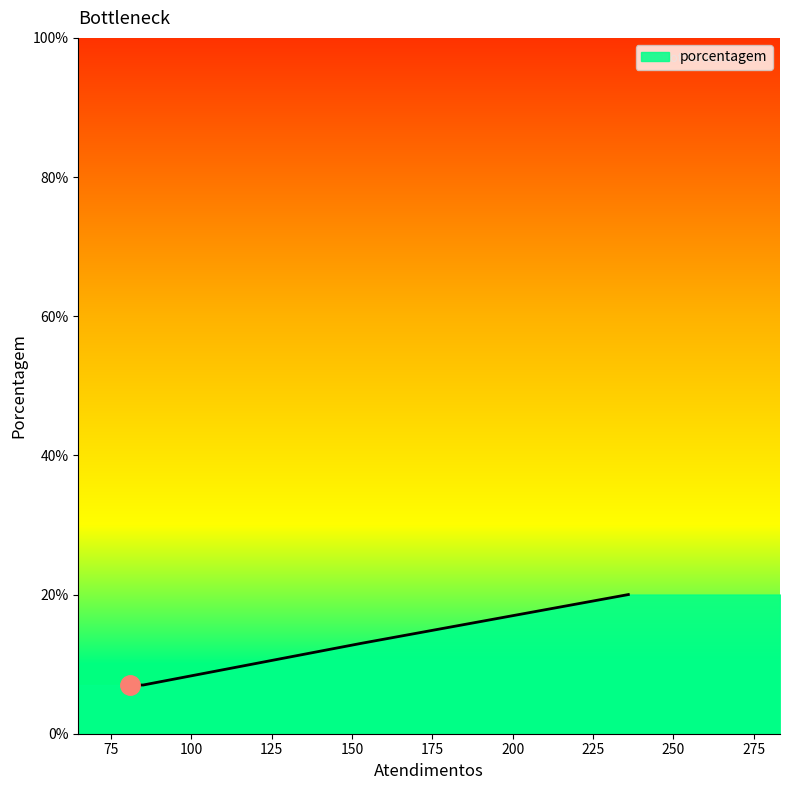

Read the value at SPAL JUNDIAÍ, to the nearest 5.

20